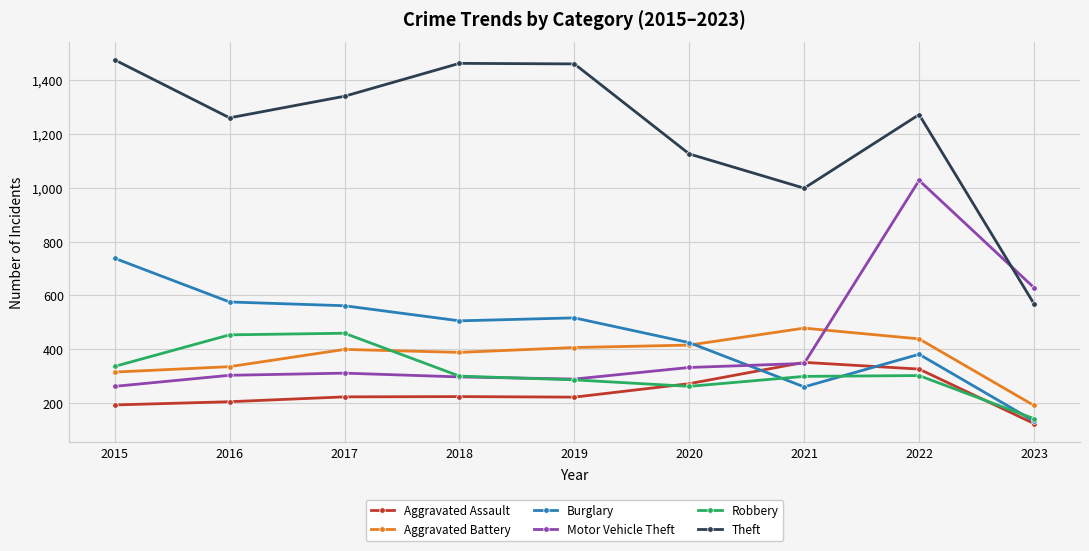

The Motor Vehicle Theft series shows 312 at 2017. True or false?

True